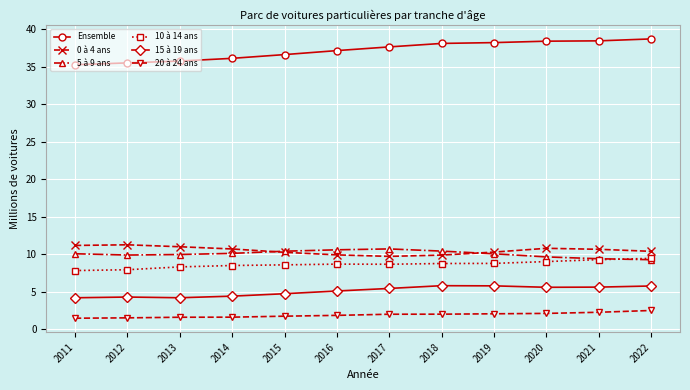

The Ensemble series shows 36.1 at 2014. True or false?

True